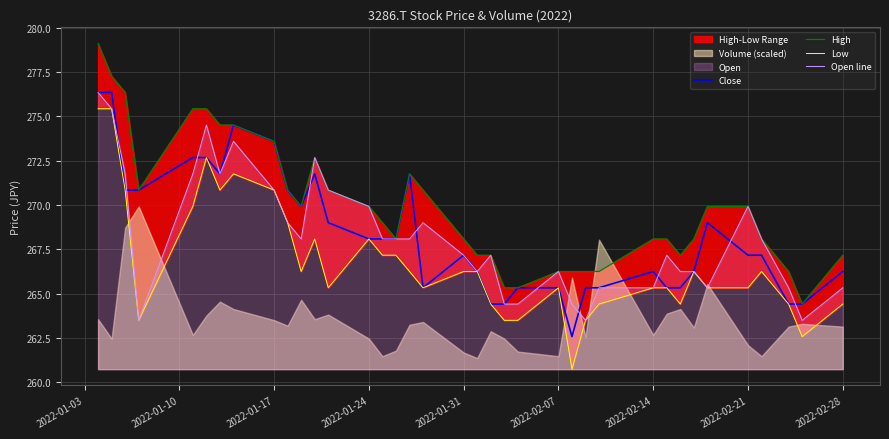

How many data points in Low are above 266?

19